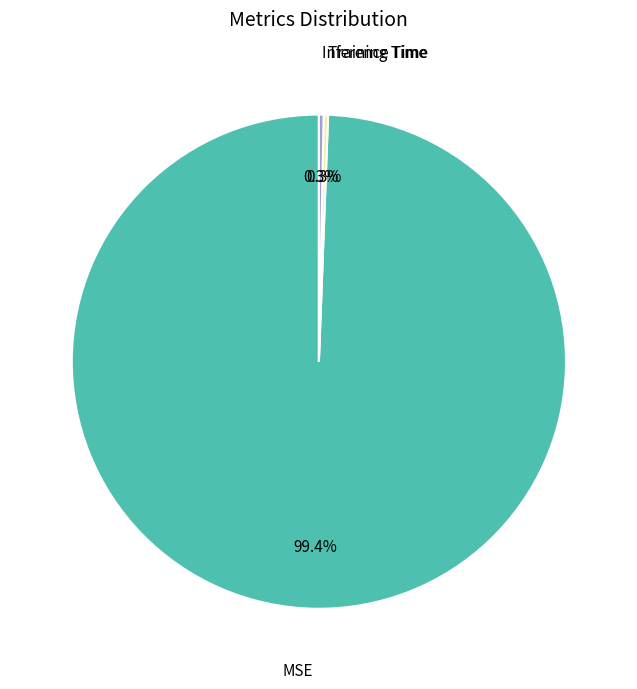

Does any single category account for the majority?

Yes